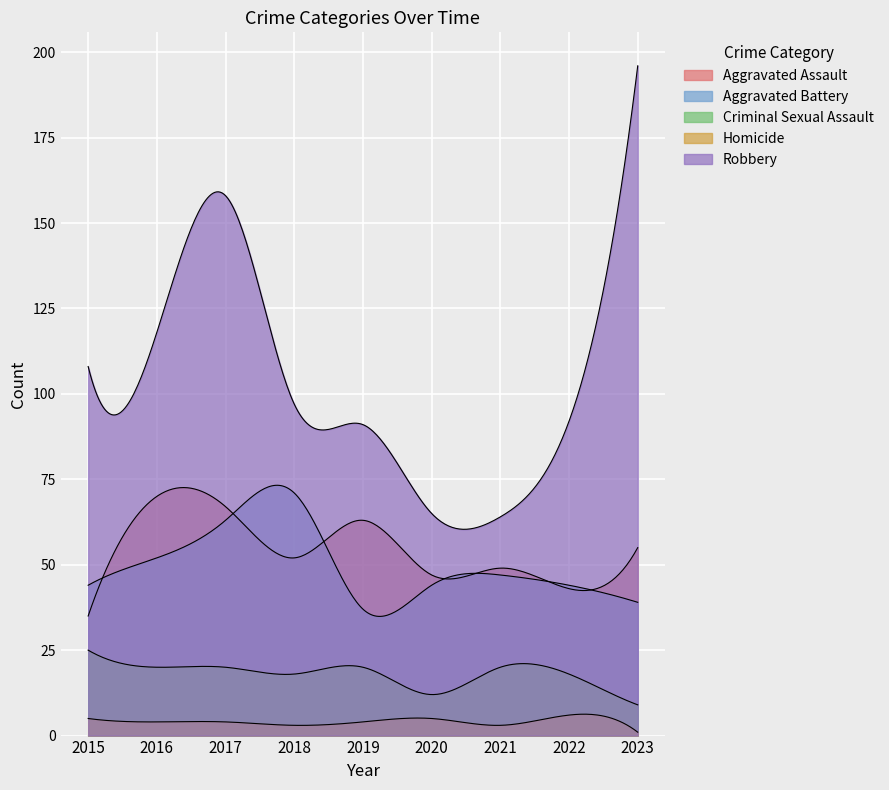

True or false: Criminal Sexual Assault and Robbery intersect in this chart.

False